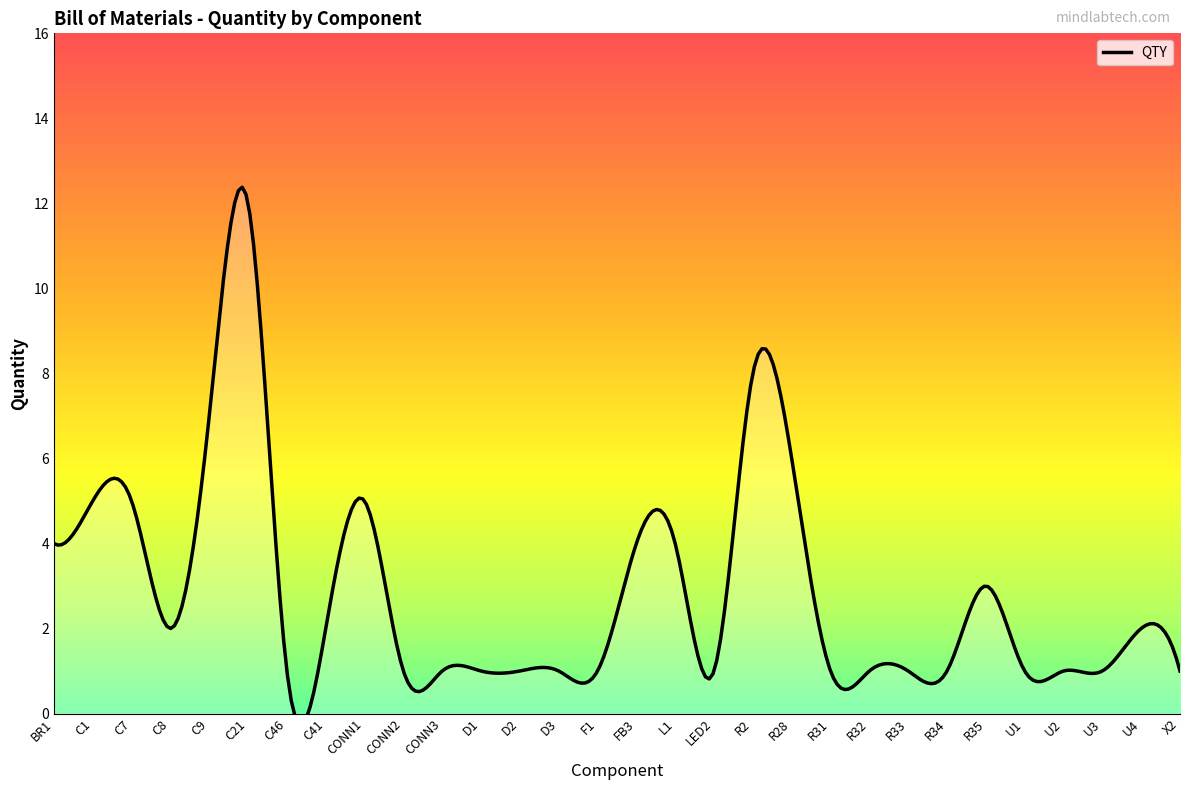

What is the difference between the second highest and second lowest values?

7